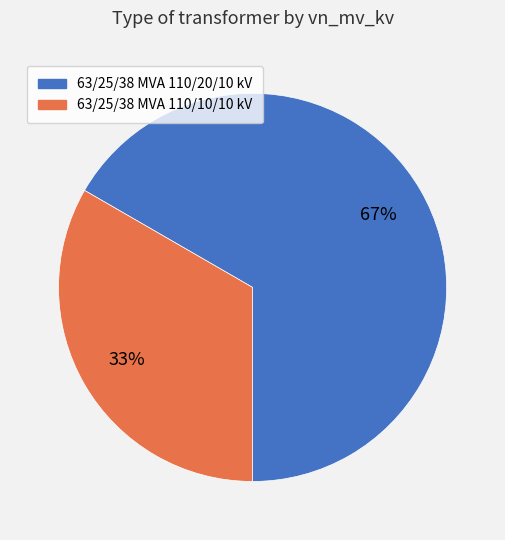

Is it true that 63/25/38 MVA 110/20/10 kV is 67% of the pie?

True